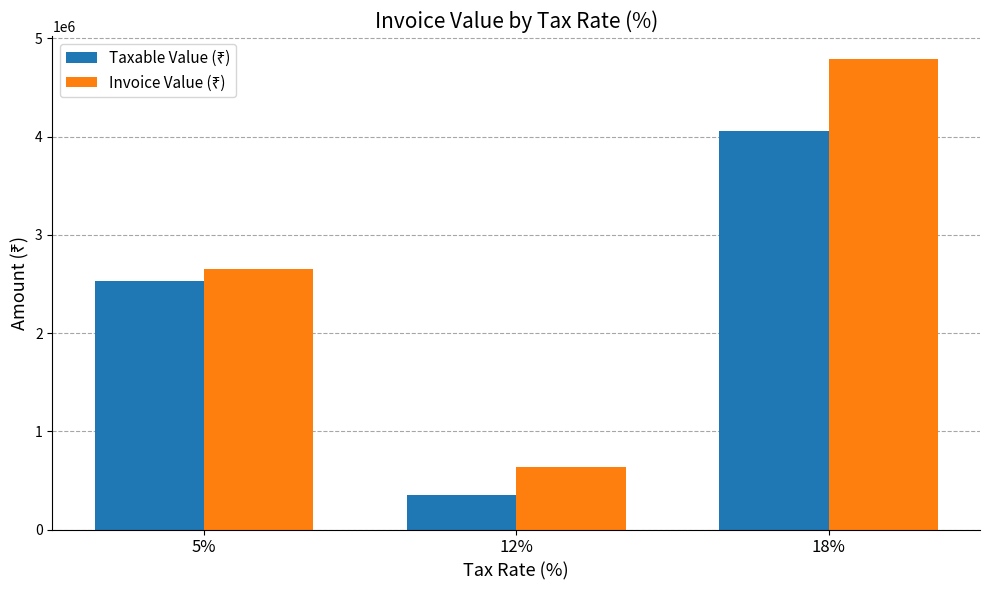

What is the spread (max minus min) of values at 5%?

128573.5